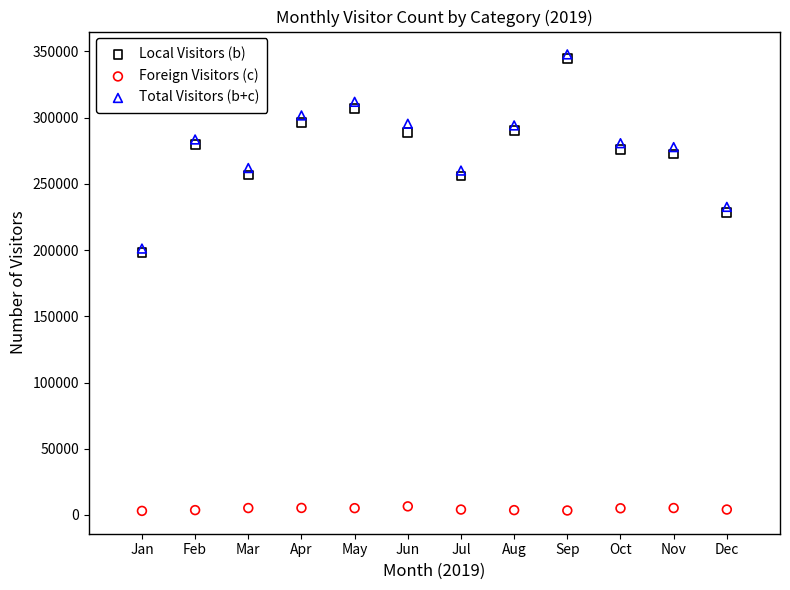

What are all the series names shown in the legend?

Local Visitors (b), Foreign Visitors (c), Total Visitors (b+c)